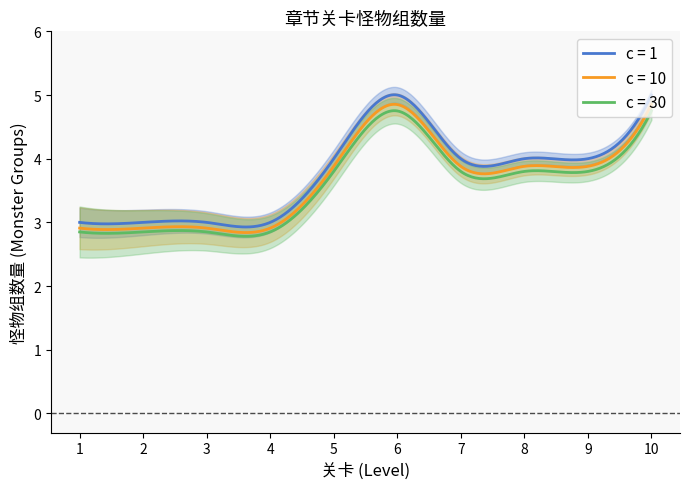

What is the highest value of the c = 1 series?

5.0